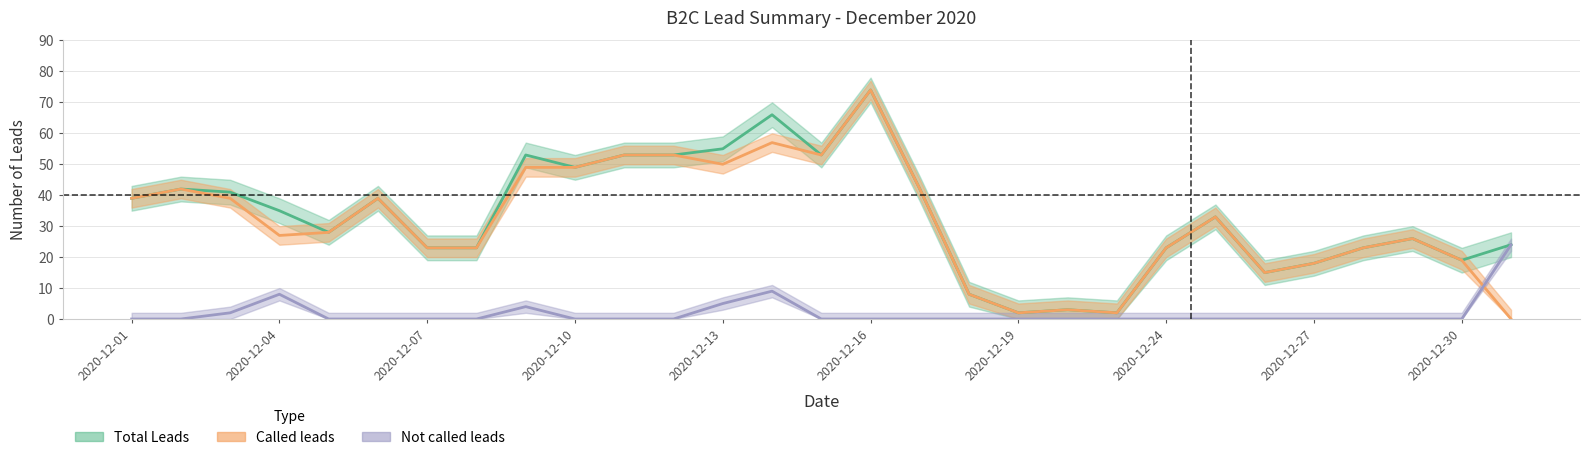

True or false: Total Leads and Not called leads cross at least once.

False